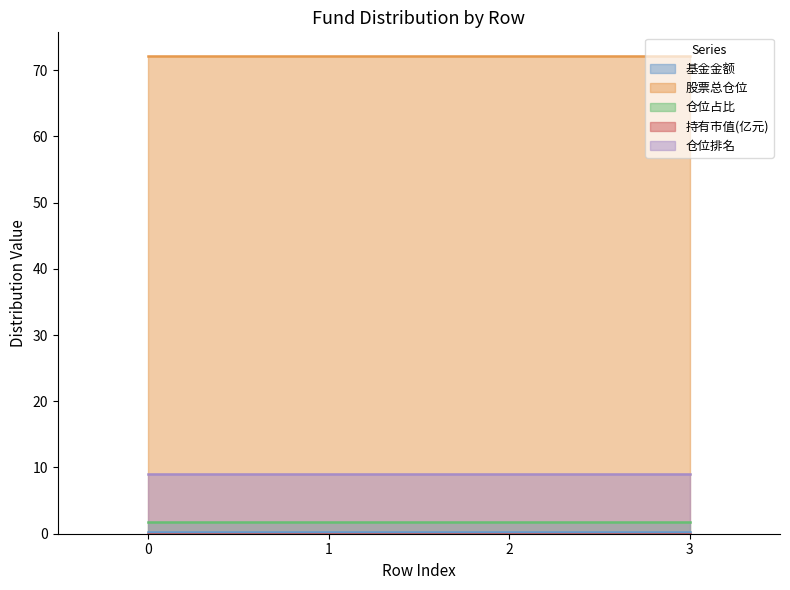

Reading left to right, extract all data points from this chart.

基金金额: 0.2	0.2	0.2	0.2
股票总仓位: 72.1	72.1	72.1	72.1
仓位占比: 1.7	1.7	1.7	1.7
持有市值(亿元): 0.0	0.0	0.0	0.0
仓位排名: 9.0	9.0	9.0	9.0